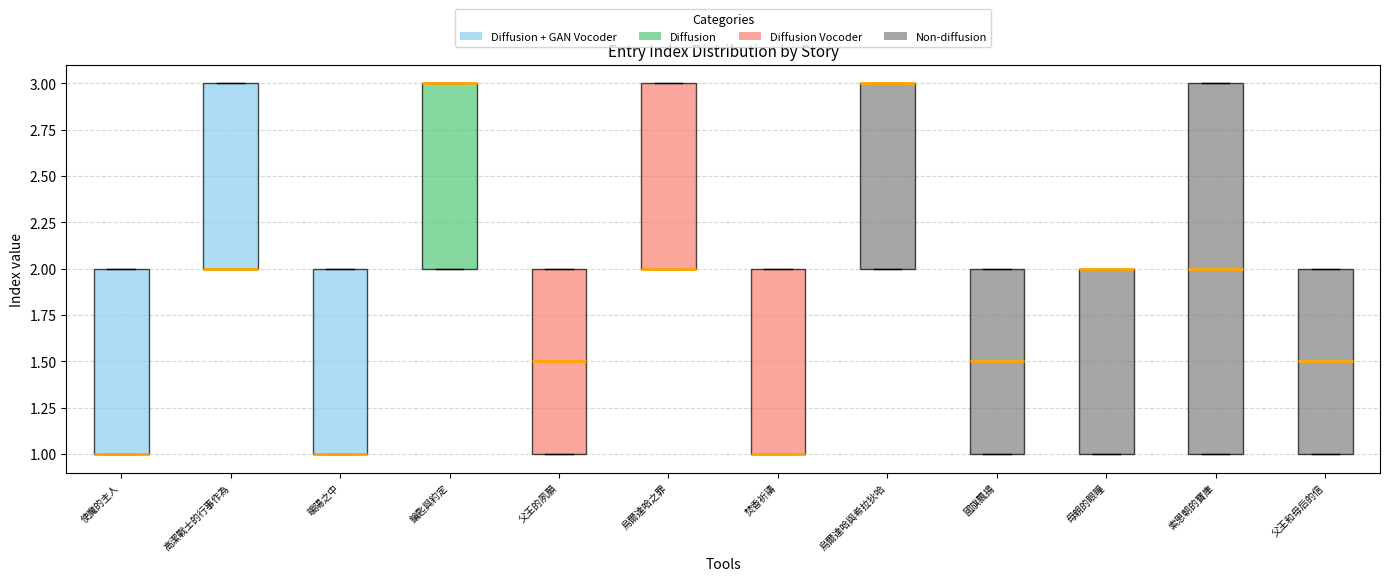

Reading left to right, transcribe this box plot: for each box, give where its median line is, the range the box spans, and where its two whiskers end, as read against the y-axis. The values are not printed on the chart, so give them approximately, as read against the axis.

使魔的主人: median 1.0 (drawn on the box's lower edge), box 1.0 to 2.0, whiskers 1.0 to 2.0
高潔戰士的行事作為: median 2.0 (drawn on the box's lower edge), box 2.0 to 3.0, whiskers 2.0 to 3.0
暖陽之中: median 1.0 (drawn on the box's lower edge), box 1.0 to 2.0, whiskers 1.0 to 2.0
鑰匙與約定: median 3.0 (drawn on the box's upper edge), box 2.0 to 3.0, whiskers 2.0 to 3.0
父王的夙願: median 1.5, box 1.0 to 2.0, whiskers 1.0 to 2.0
烏爾達哈之罪: median 2.0 (drawn on the box's lower edge), box 2.0 to 3.0, whiskers 2.0 to 3.0
焚香祈禱: median 1.0 (drawn on the box's lower edge), box 1.0 to 2.0, whiskers 1.0 to 2.0
烏爾達哈與希拉狄哈: median 3.0 (drawn on the box's upper edge), box 2.0 to 3.0, whiskers 2.0 to 3.0
國旗飄揚: median 1.5, box 1.0 to 2.0, whiskers 1.0 to 2.0
母親的眼瞳: median 2.0 (drawn on the box's upper edge), box 1.0 to 2.0, whiskers 1.0 to 2.0
索恩朝的寶庫: median 2.0, box 1.0 to 3.0, whiskers 1.0 to 3.0
父王和母后的信: median 1.5, box 1.0 to 2.0, whiskers 1.0 to 2.0